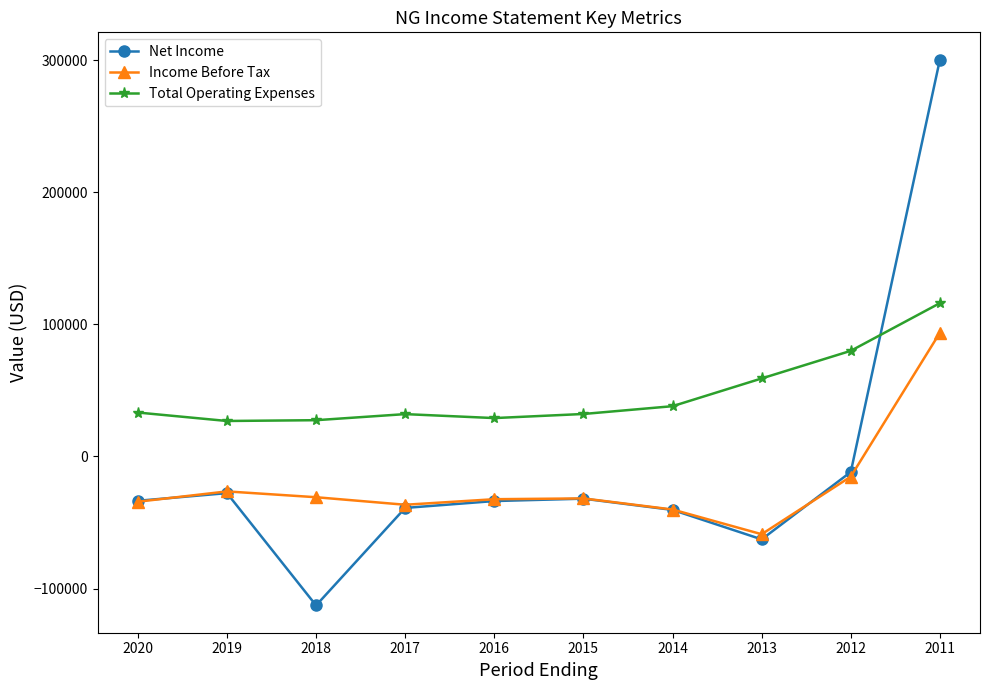

What is the difference between the maximum and minimum values in the Total Operating Expenses series?

89200